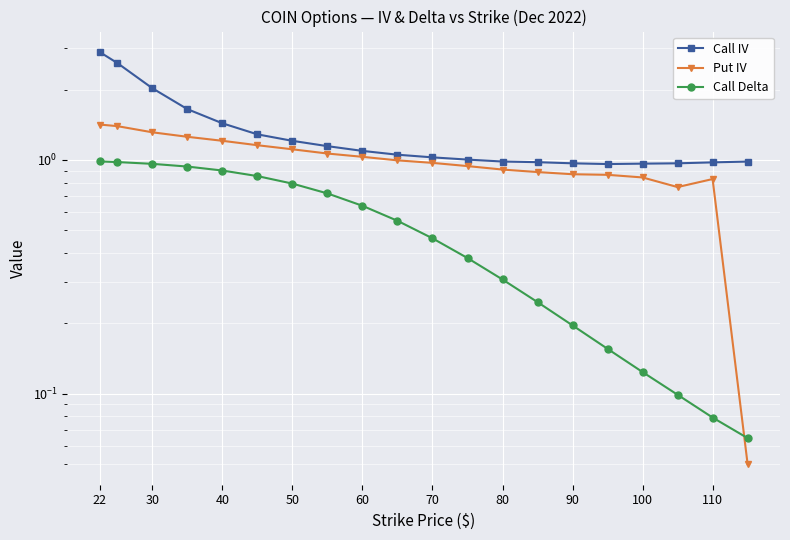

True or false: Put IV and Call Delta intersect in this chart.

True